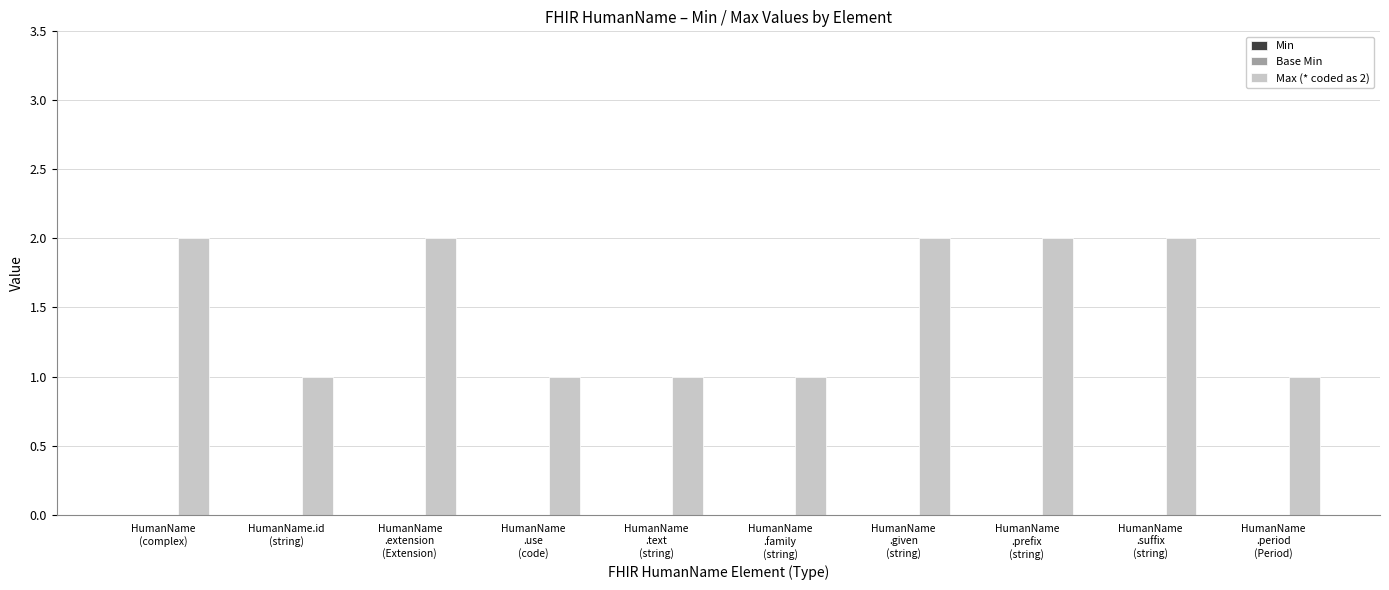

What is the sum of all values?

15